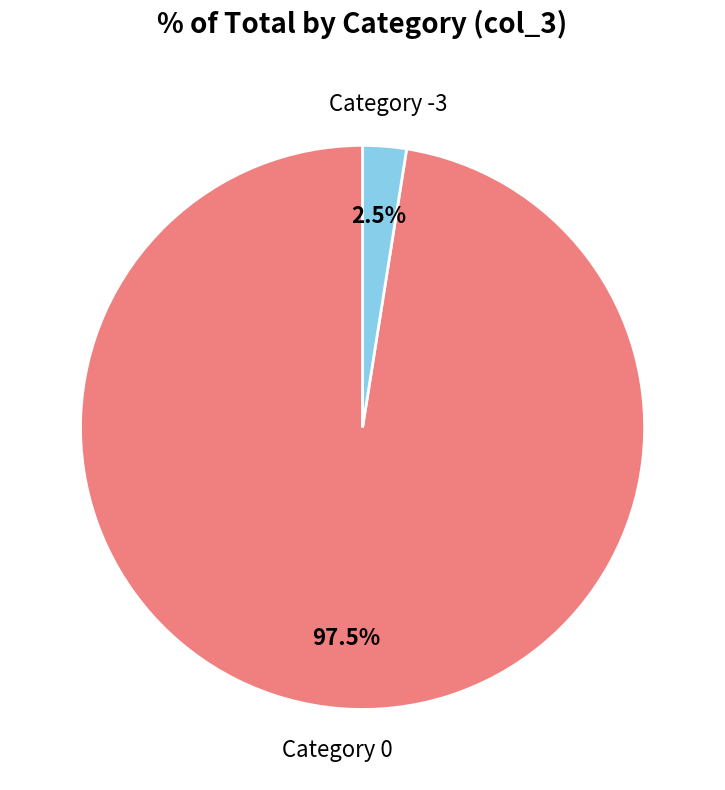

Is there any slice that represents more than half of the pie?

Yes